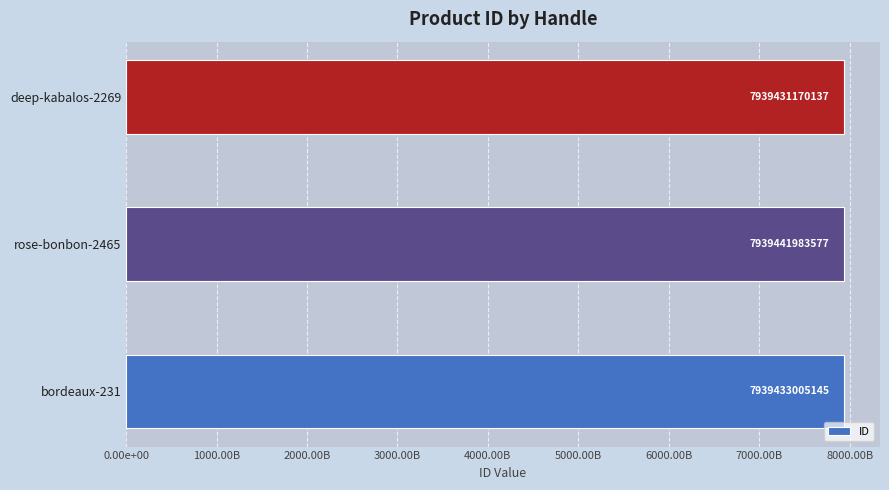

What is the smallest value displayed?

7939431170137